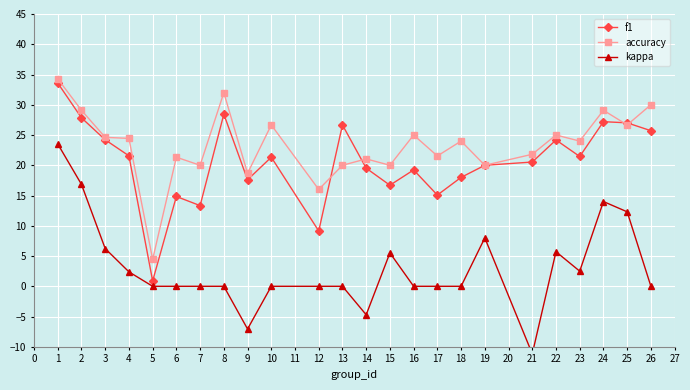

True or false: accuracy has a value of 14.3 at 2.

False